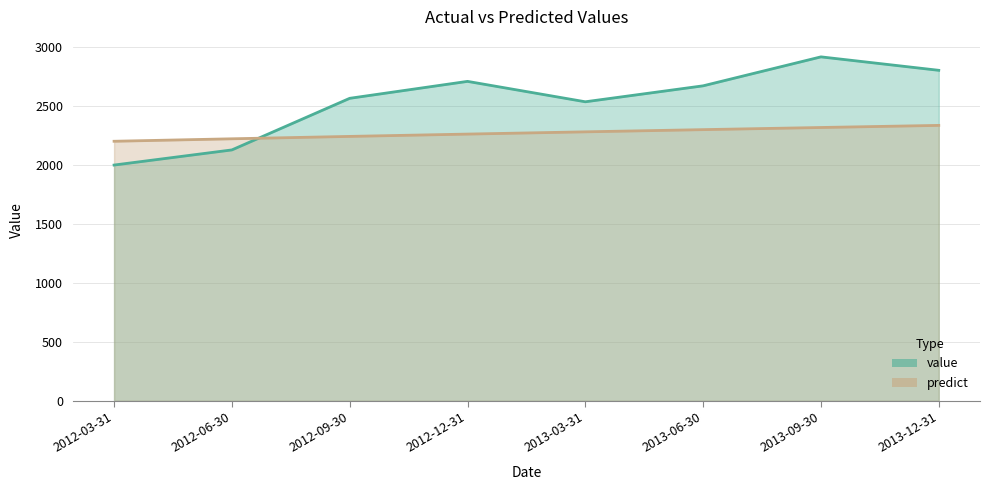

What value does the value series have at 2012-09-30?

2564.0